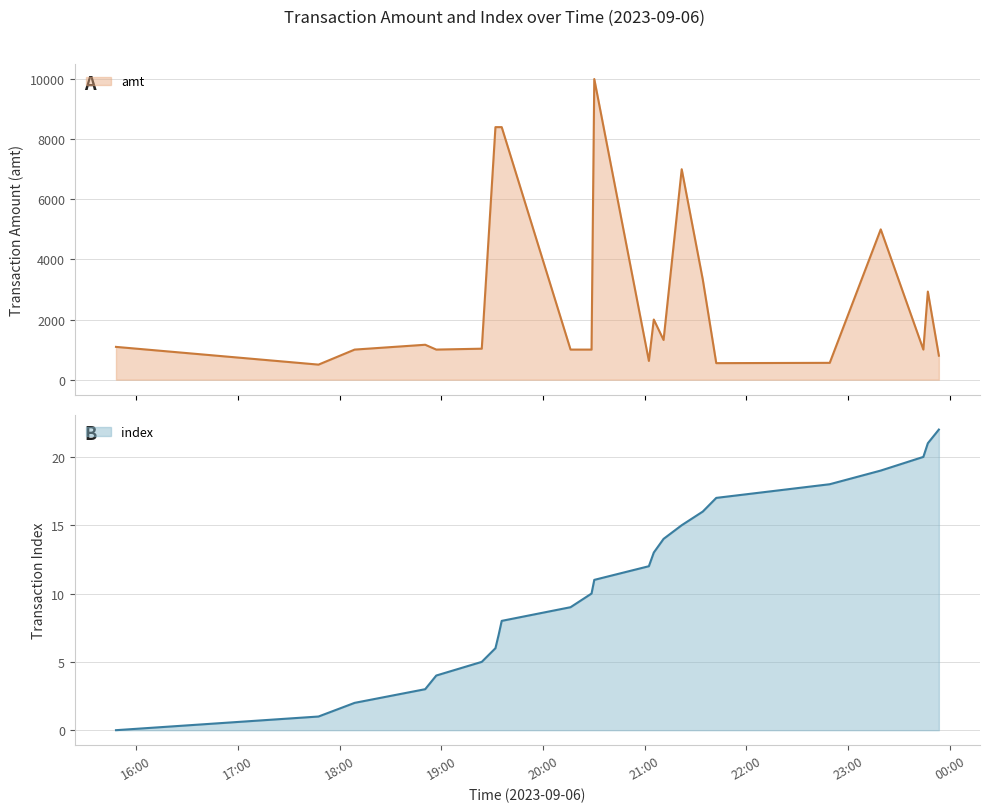

At 2023-09-06 19:35:37, list the series in order from largest to smallest.

amt, index